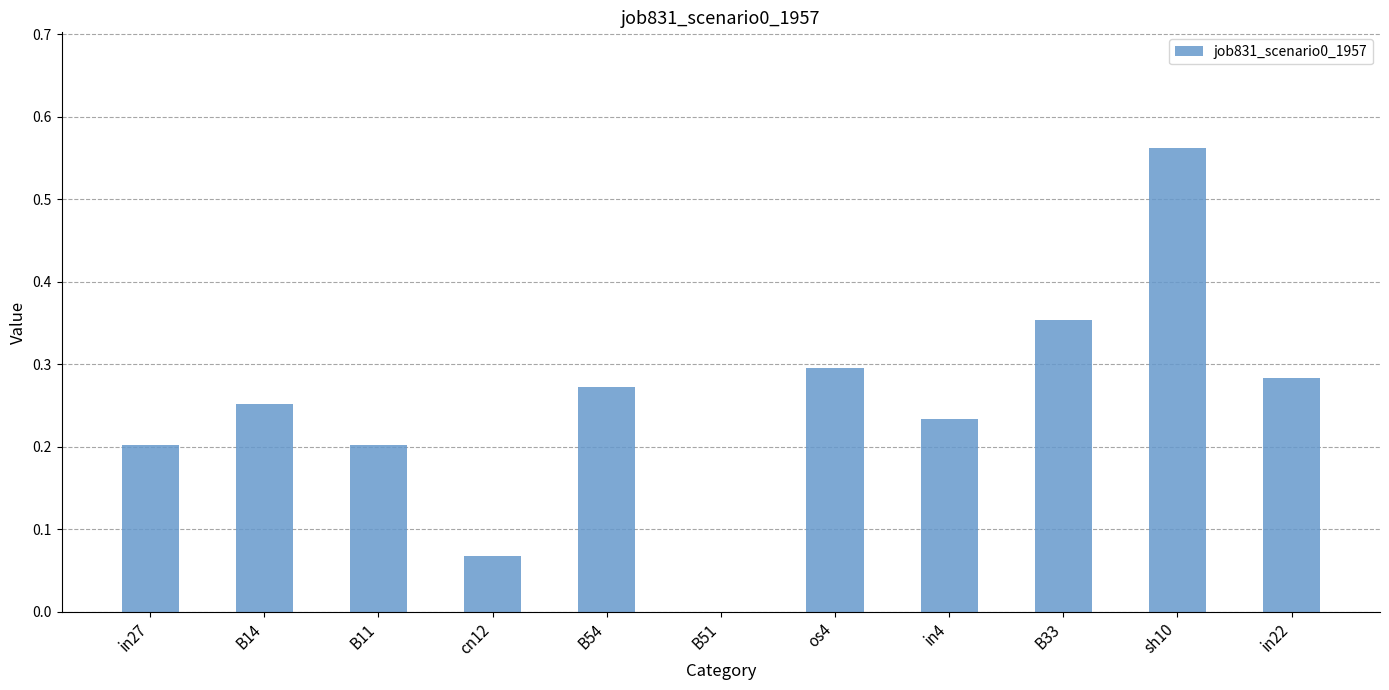

Which category has the highest value across all series?

sh10